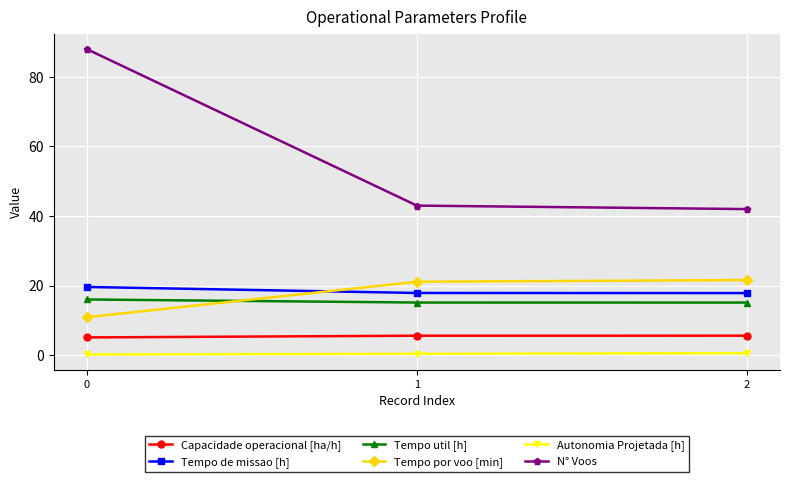

What are all the series names shown in the legend?

Capacidade operacional [ha/h], Tempo de missao [h], Tempo util [h], Tempo por voo [min], Autonomia Projetada [h], N° Voos